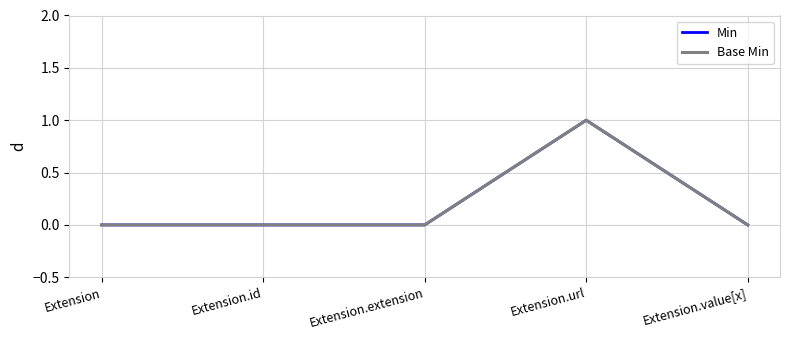

Does the chart have visible grid lines?

Yes